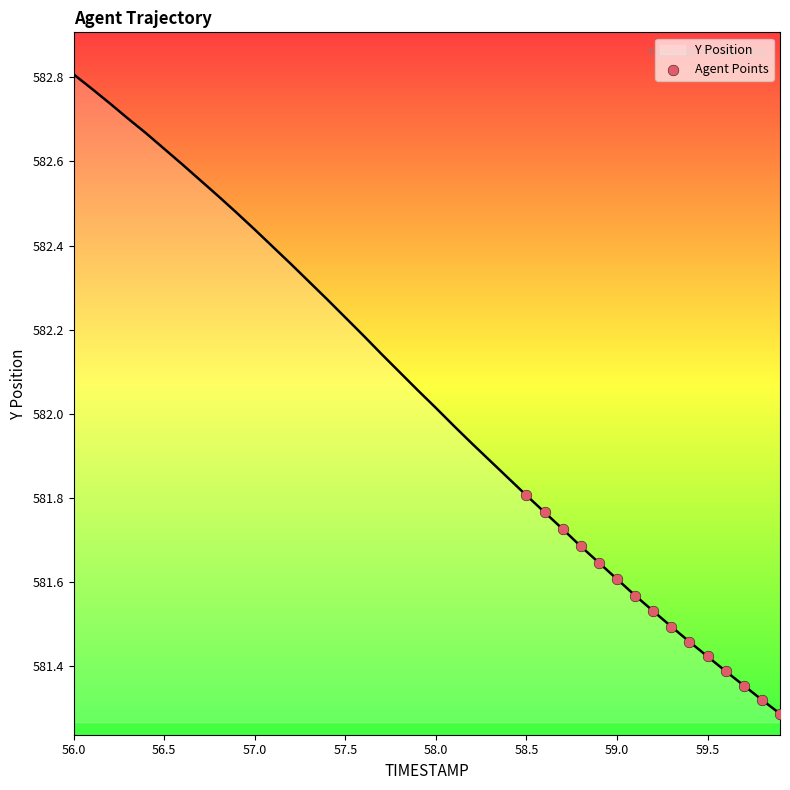

What is the difference between the maximum and minimum values?

1.5